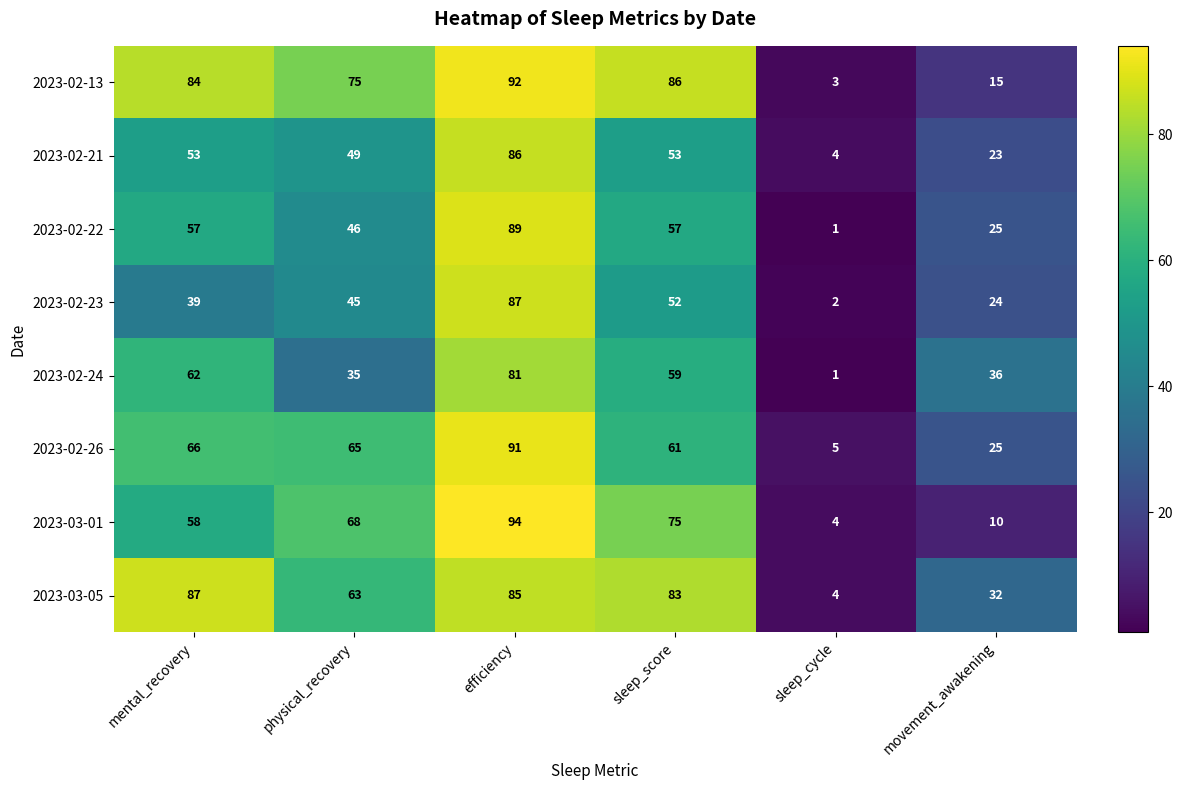

The 2023-02-13 series shows 84 at mental_recovery. True or false?

True